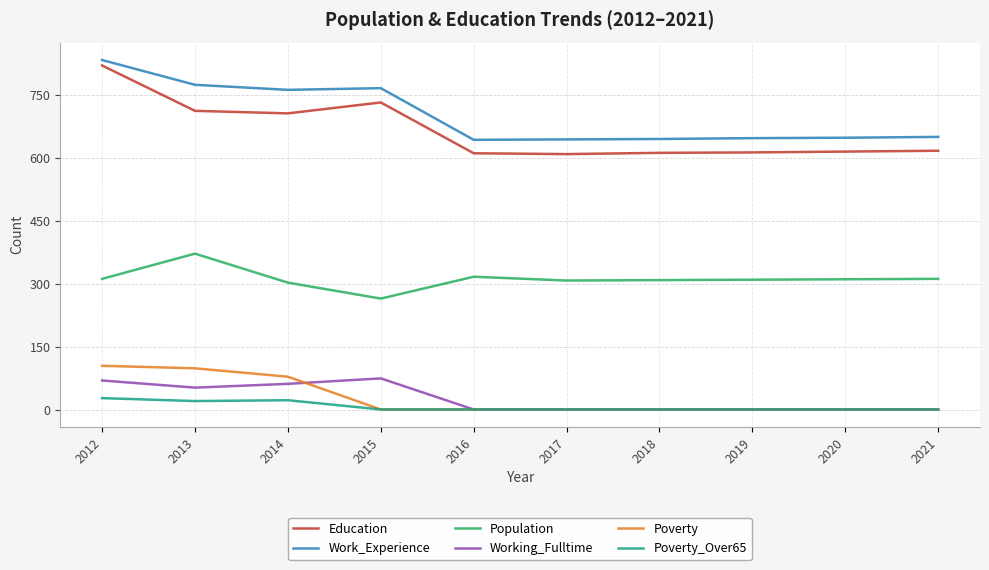

True or false: Work_Experience and Working_Fulltime cross at least once.

False